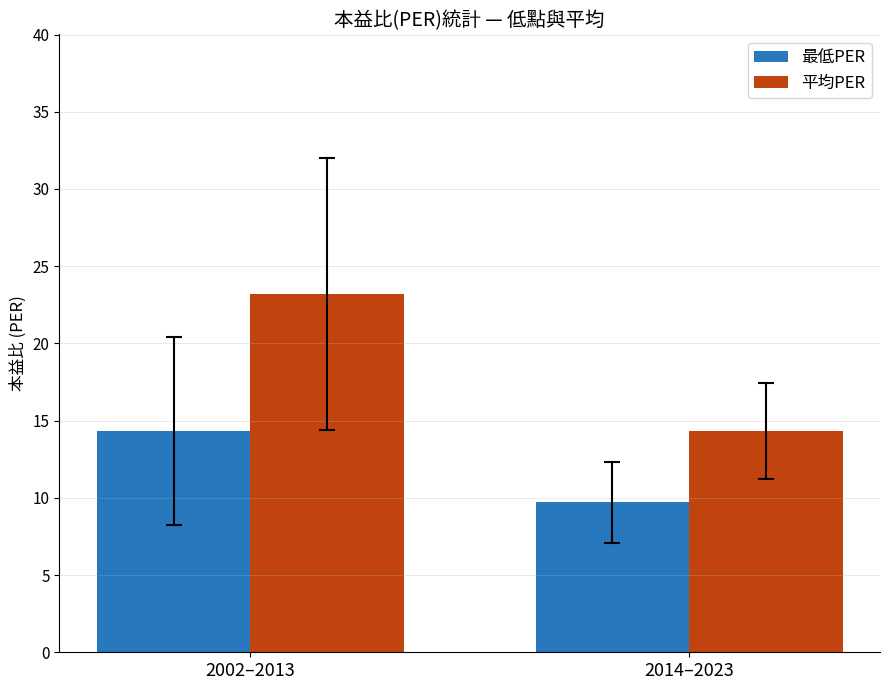

What is the highest value of the 平均PER series?

23.2